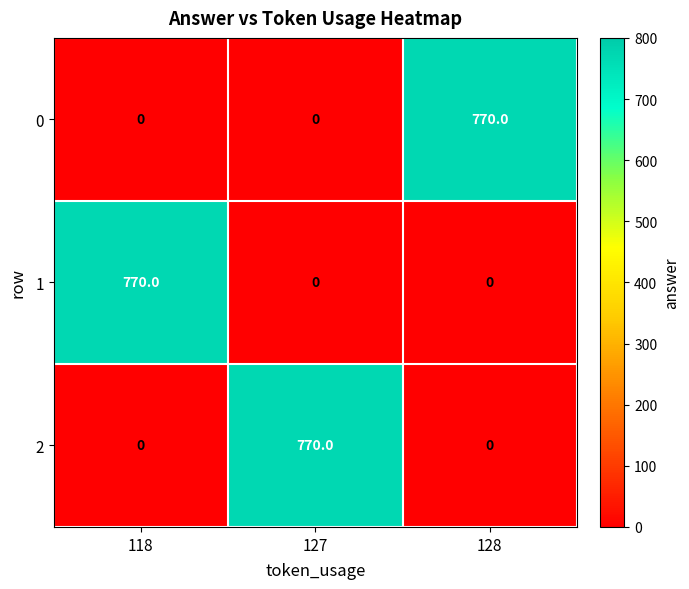

The value of 2 at 128 is 0. True or false?

True